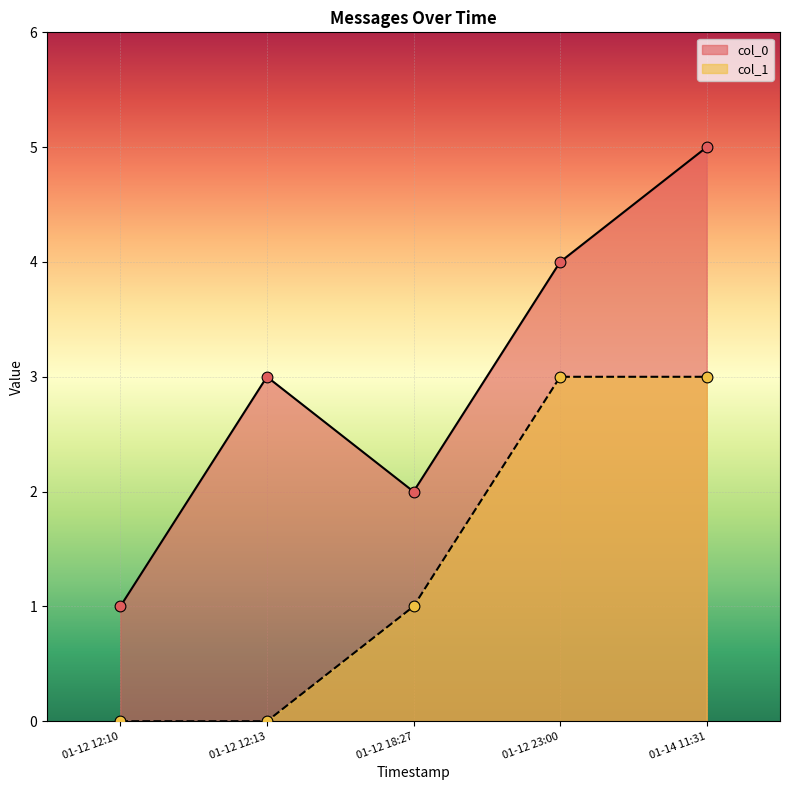

At how many categories does at least one series exceed 0?

5